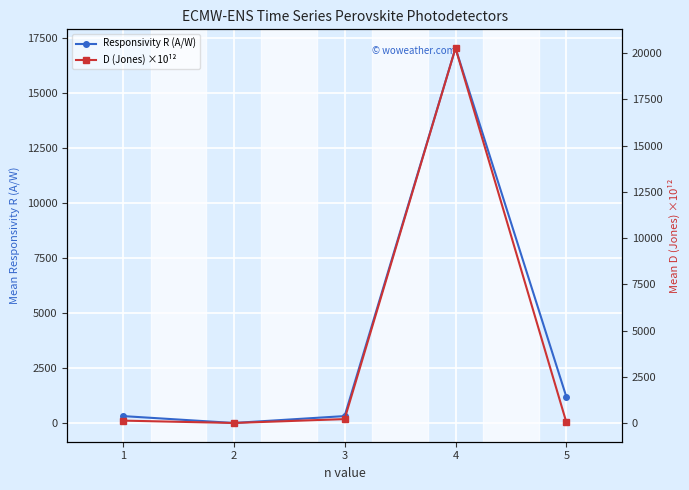

Which category has the highest value in the D (Jones) ×10¹² series?

4